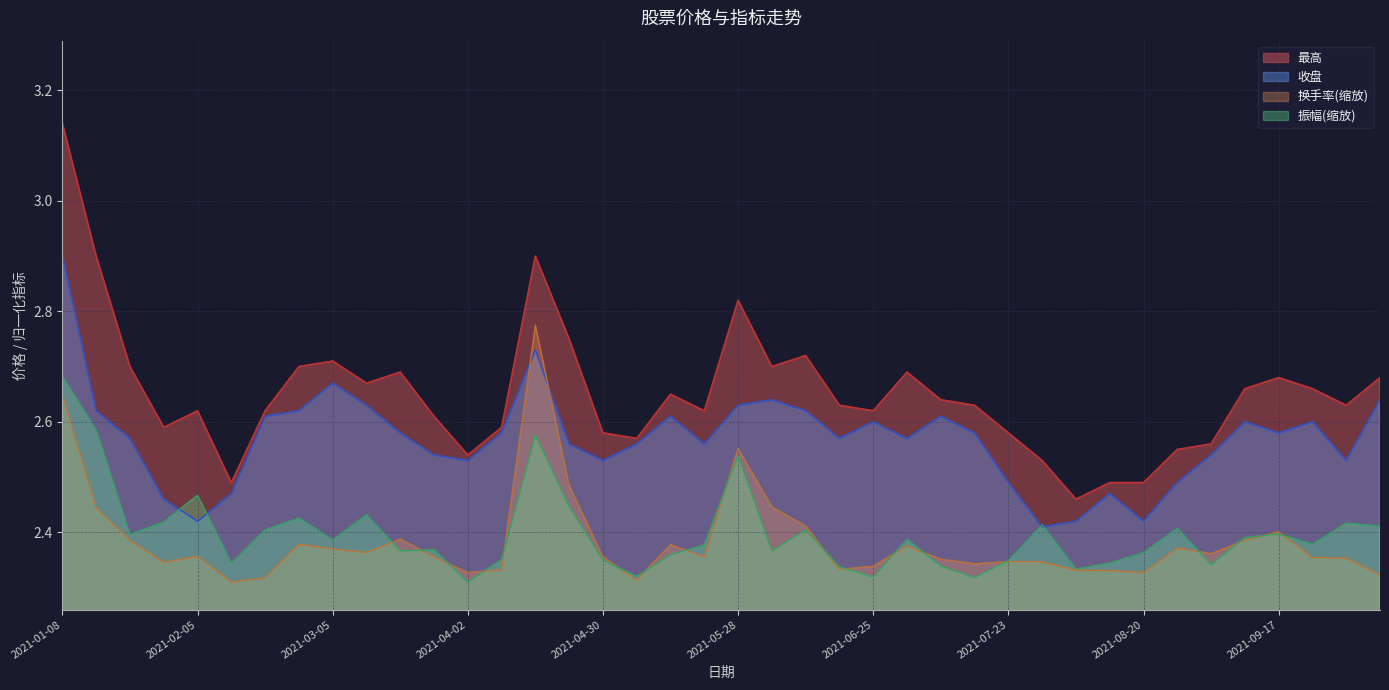

At which label does 收盘 reach its peak?

2021-01-08